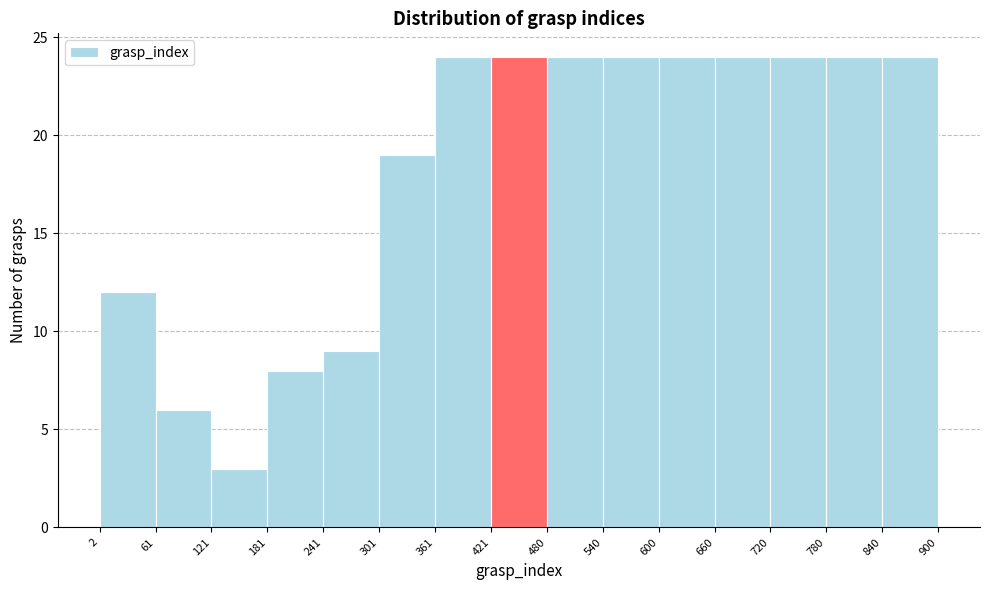

Reading left to right, transcribe this chart: for each bar, give the range it covers on the x-axis and its height. The values are not printed on the chart, so give them approximately, as read against the axis.

2 to 61: 12
61 to 121: 6
121 to 181: 3
181 to 241: 8
241 to 301: 9
301 to 361: 19
361 to 421: 24
421 to 480: 24
480 to 540: 24
540 to 600: 24
600 to 660: 24
660 to 720: 24
720 to 780: 24
780 to 840: 24
840 to 900: 24